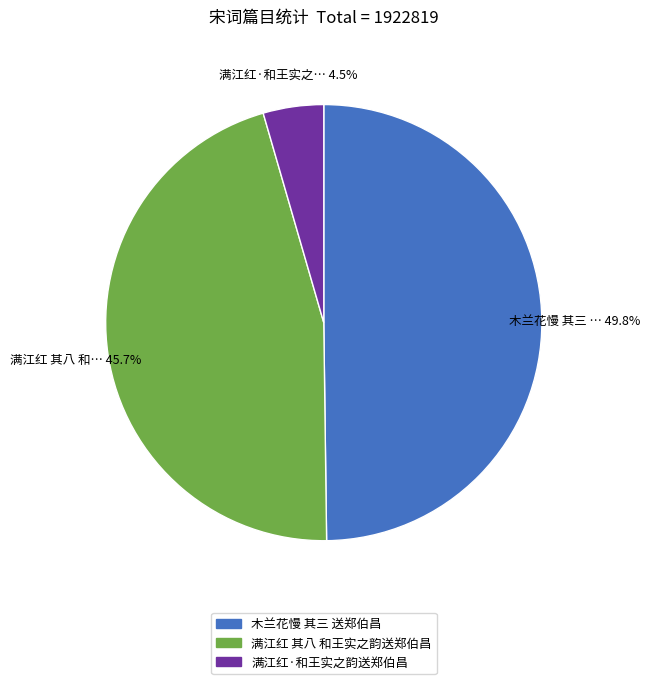

What is the smallest slice in the pie chart?

满江红·和王实之韵送郑伯昌